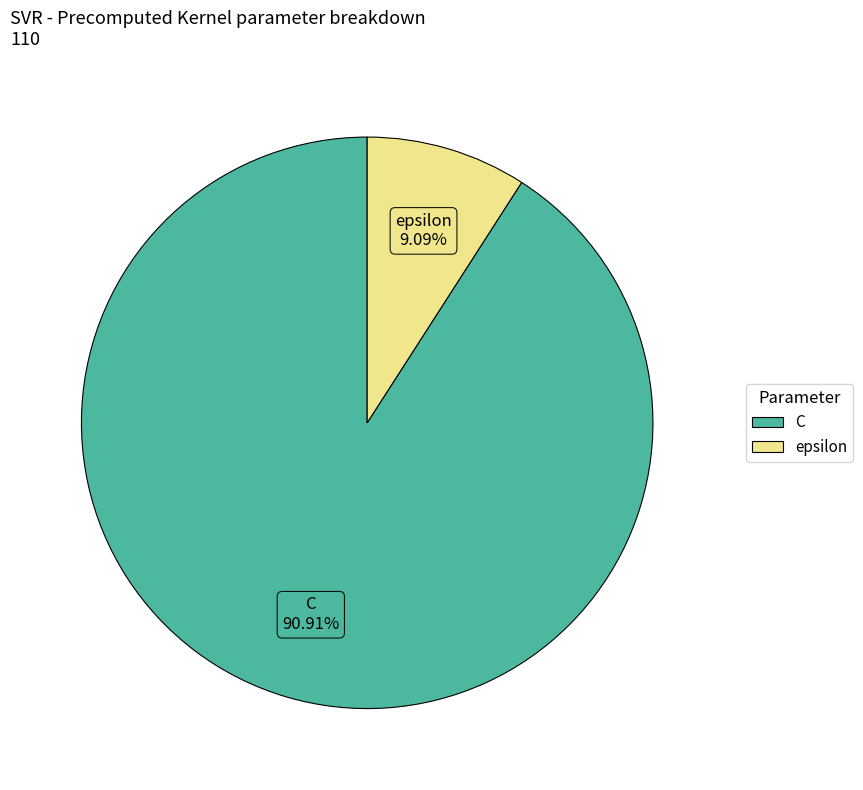

What percentage is the C slice, to the nearest percent?

91%